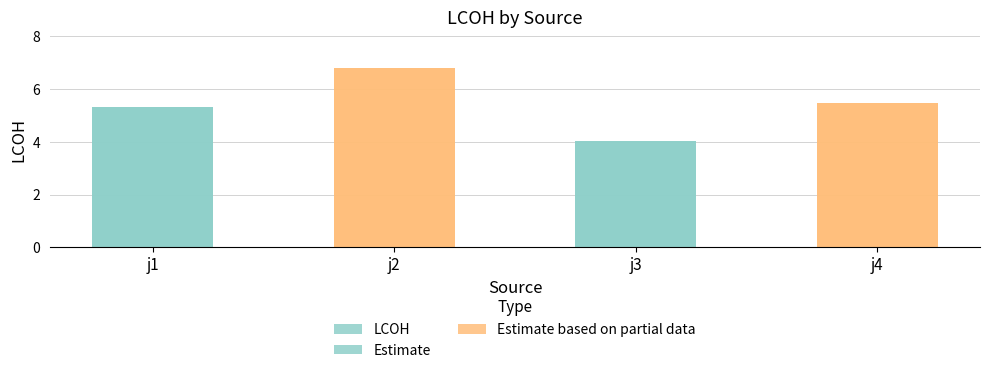

What is the value of the 4th bar from the left?

5.5